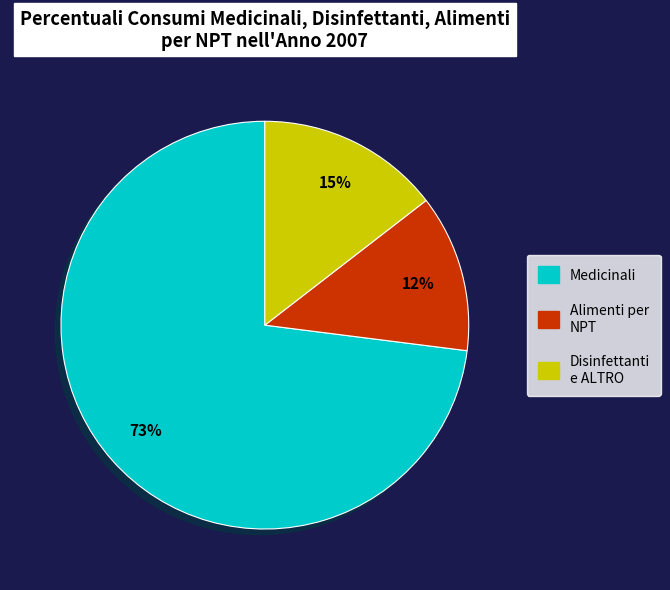

Is there a majority slice in this chart?

Yes